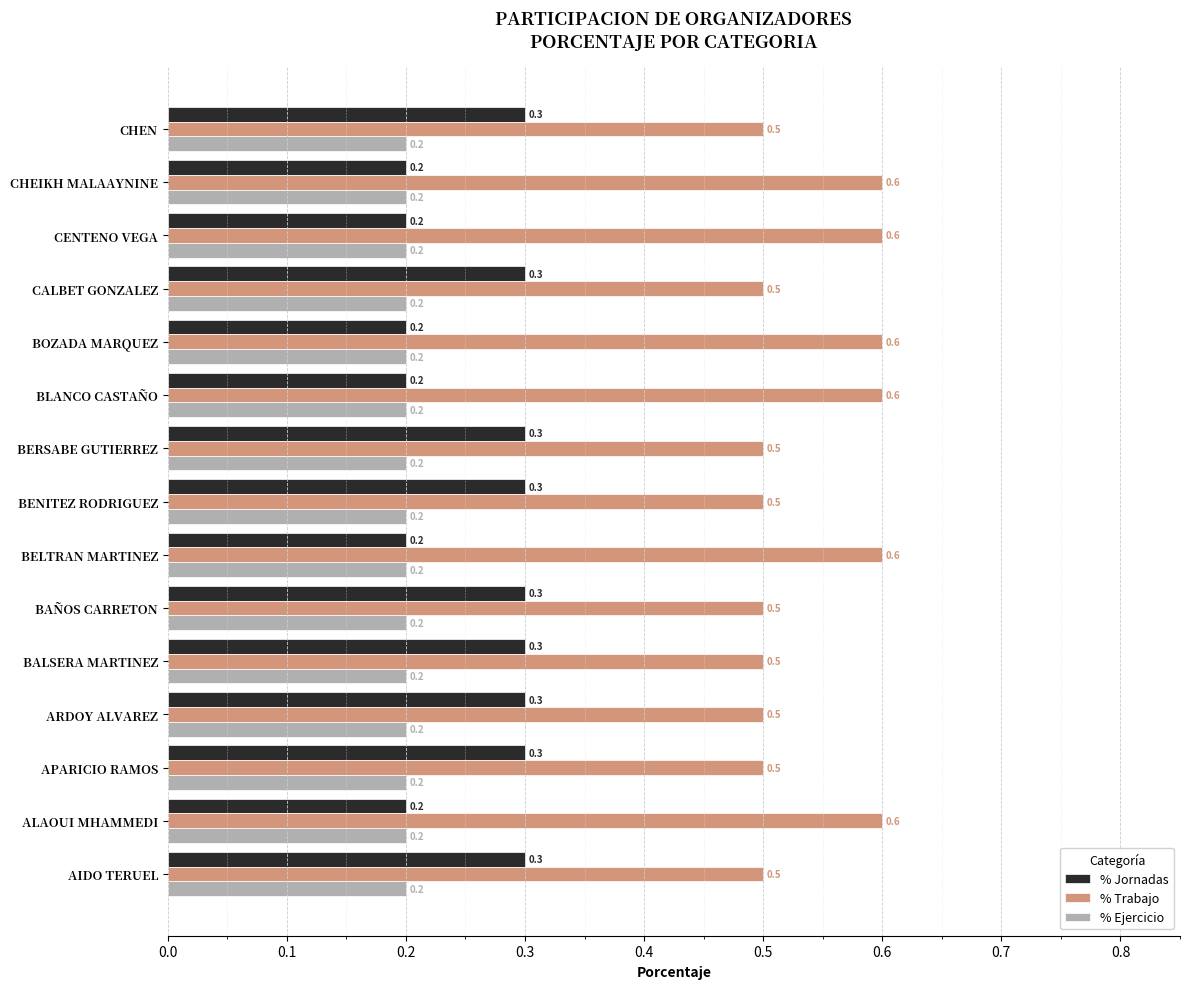

The value of % Trabajo at ARDOY ALVAREZ is 0.5. True or false?

True